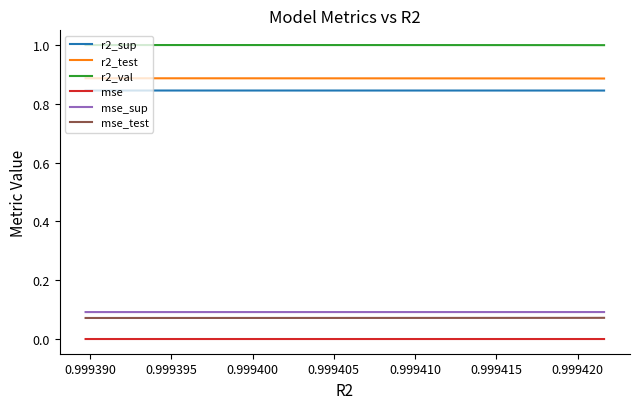

What is the maximum value shown in the chart?

1.0